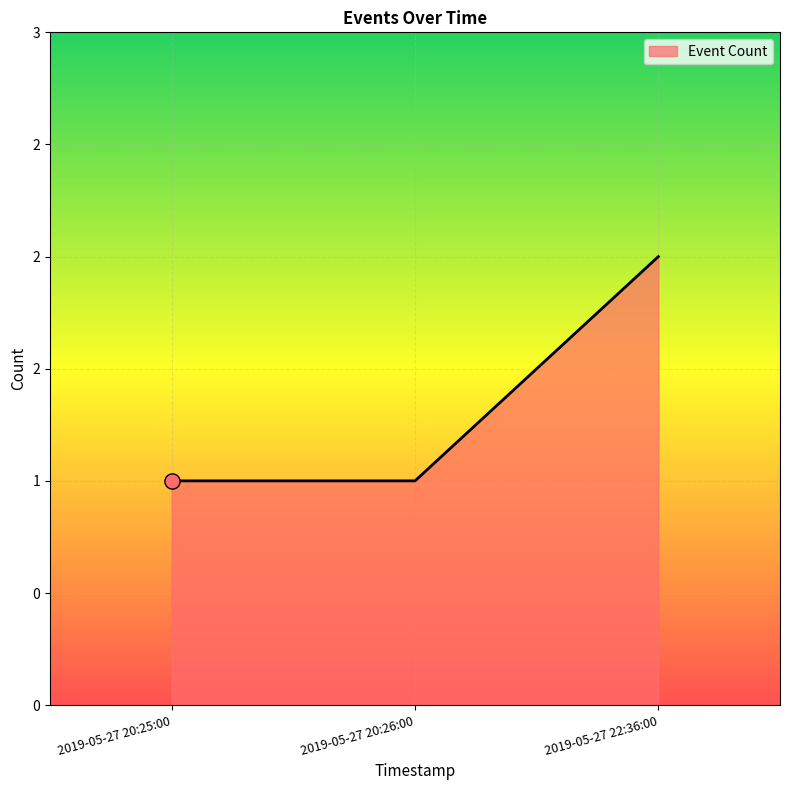

What is the ratio of the value at 2019-05-27 20:26:00 to the value at 2019-05-27 20:25:00?

1.0